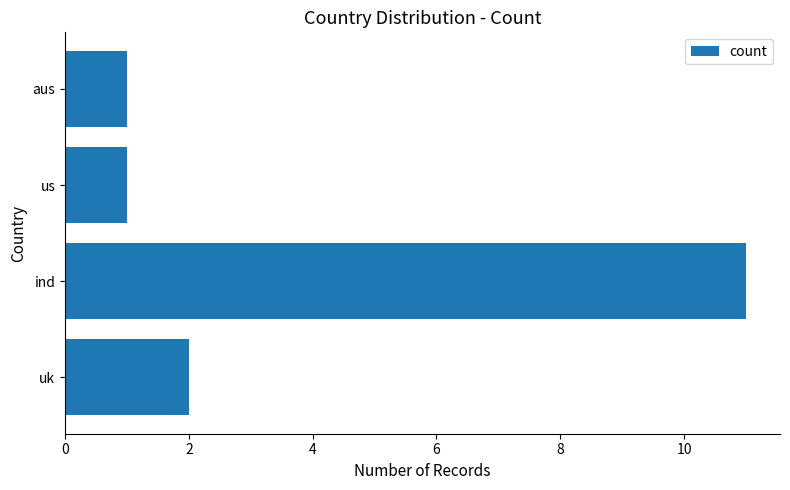

What is the difference between the maximum and minimum values?

10